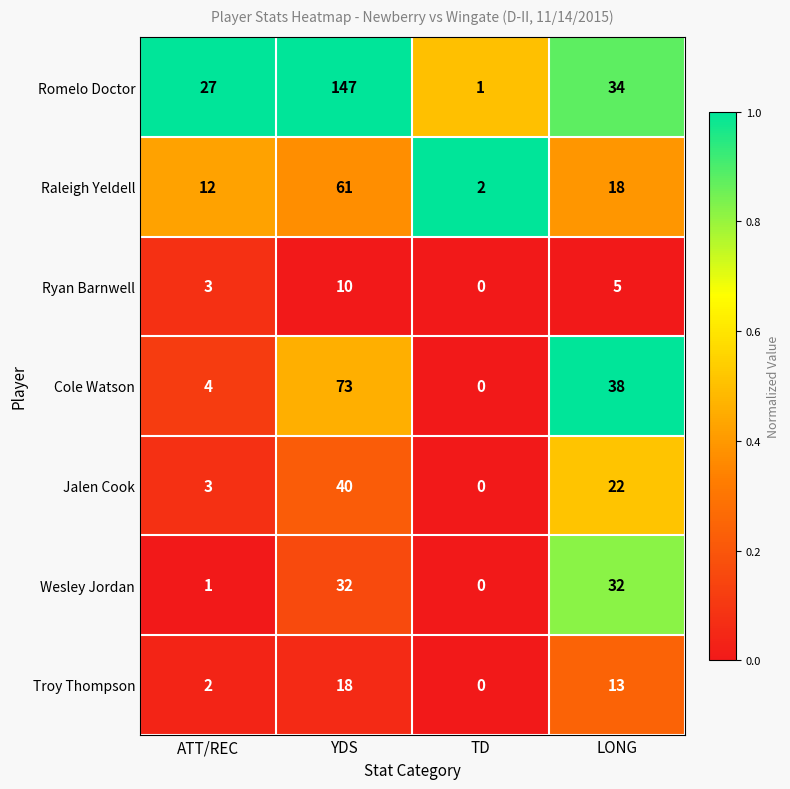

How many distinct data groups are displayed?

7